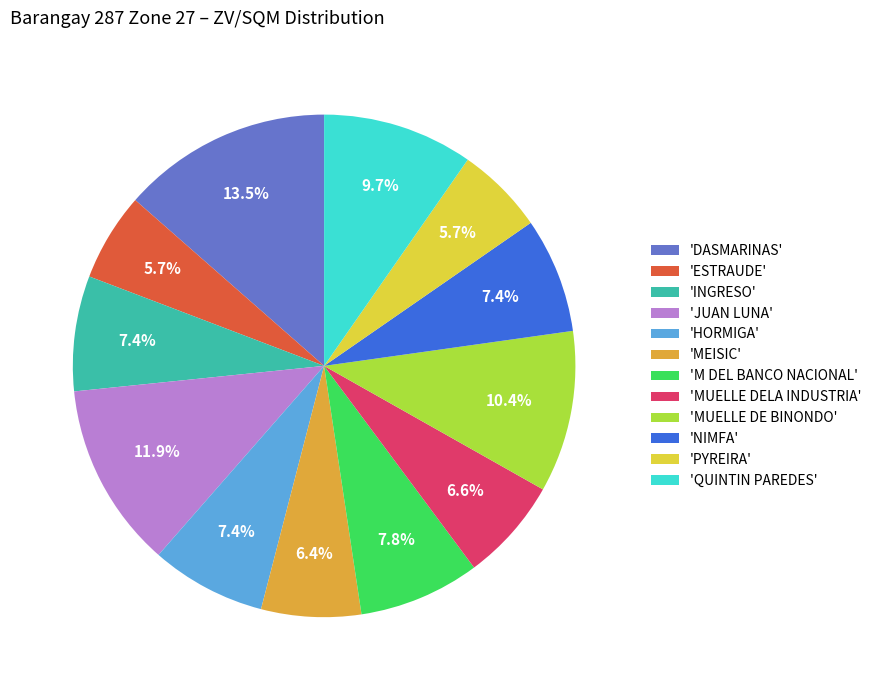

What is the largest slice in the pie chart?

'DASMARINAS'